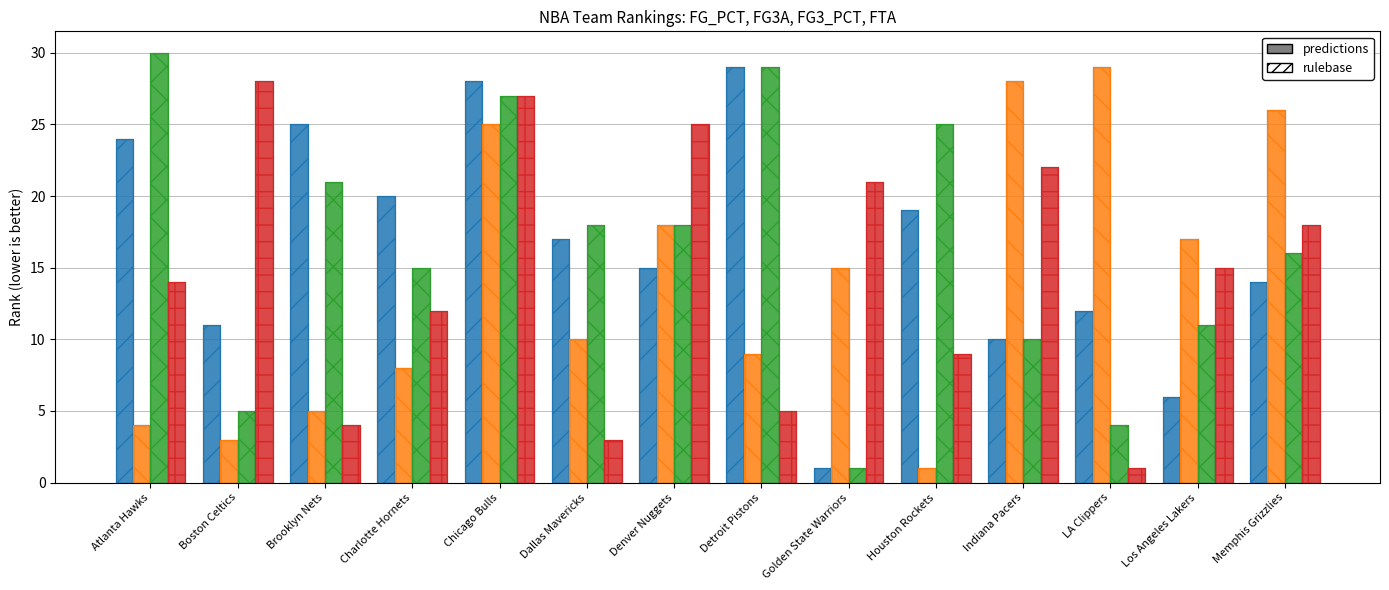

Count the number of data series in this chart.

8